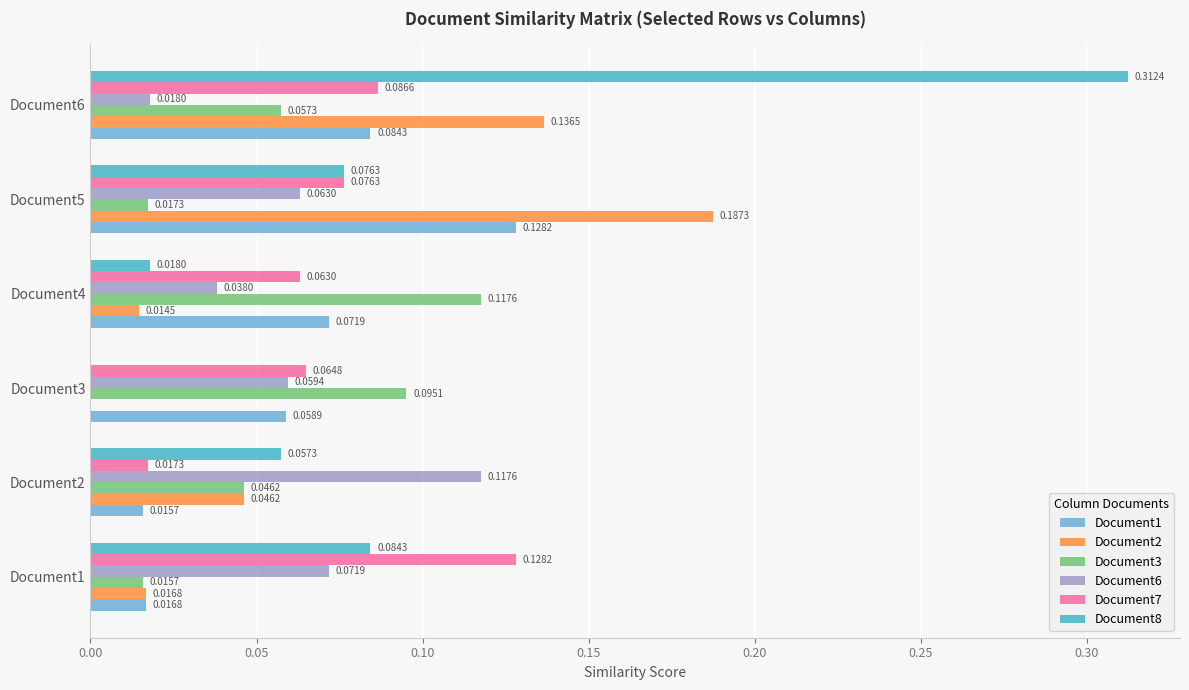

Which series has the largest range (max minus min)?

Document8